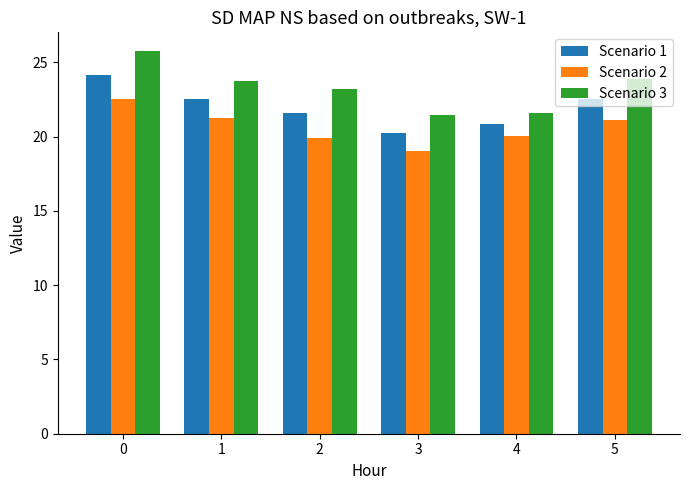

Rank the series by their maximum value, from highest to lowest.

Scenario 3, Scenario 1, Scenario 2